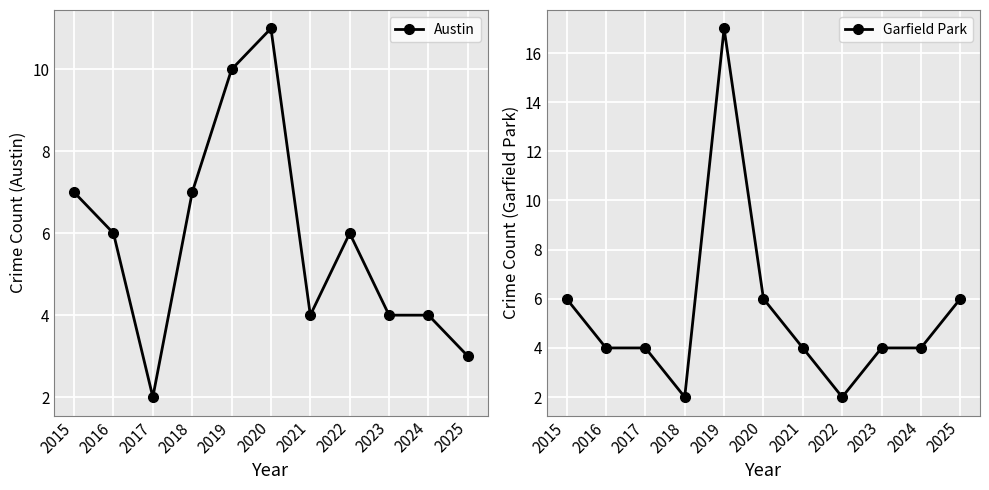

Is it true that Garfield Park equals 6 at 2016?

False